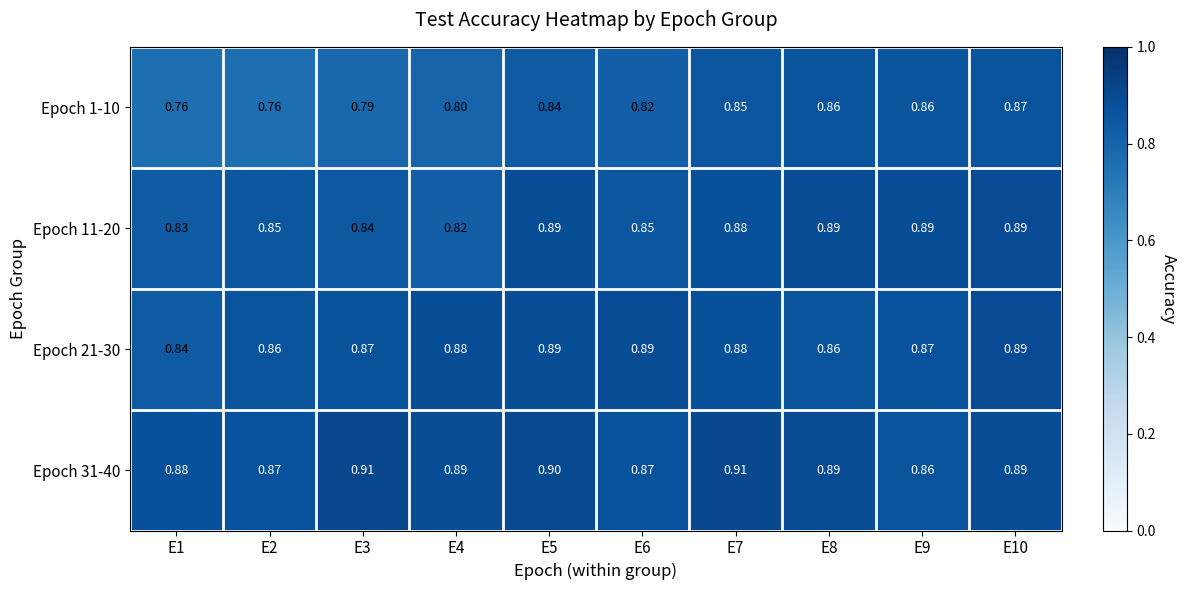

Is the value of Epoch 21-30 at E8 greater than the value of Epoch 31-40 at E10?

No